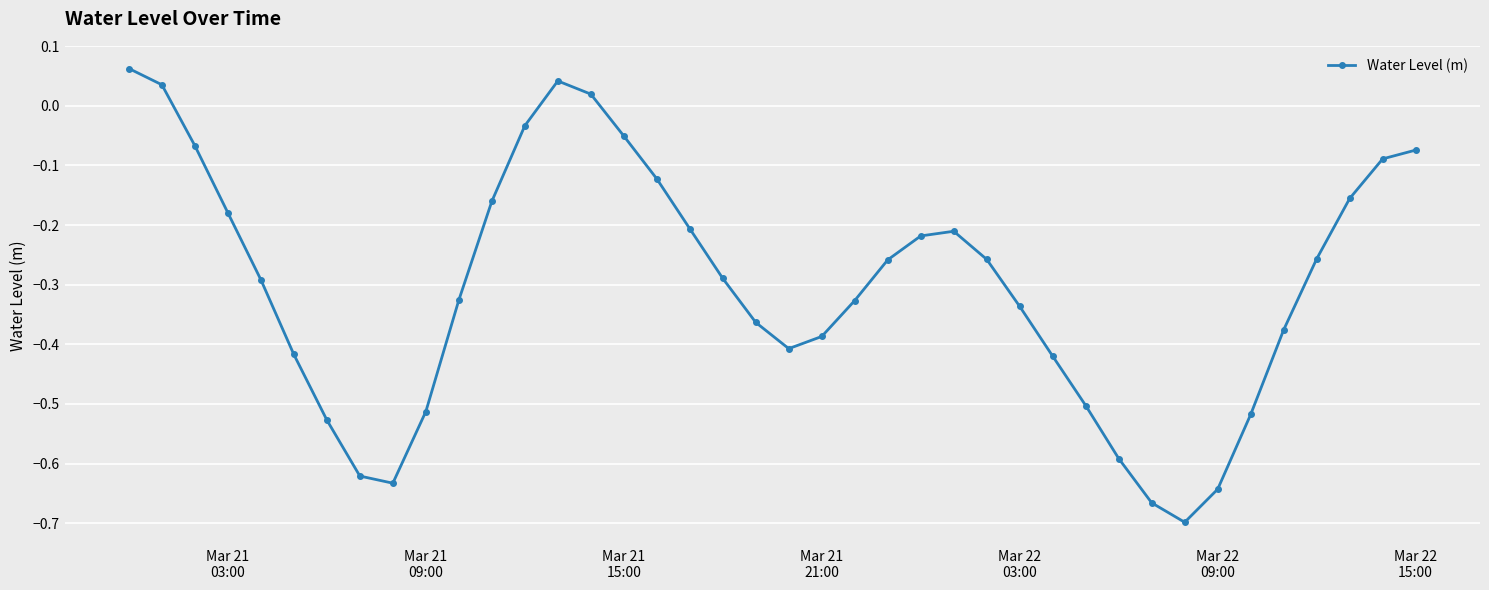

Is this an area chart (filled region under the line)?

No